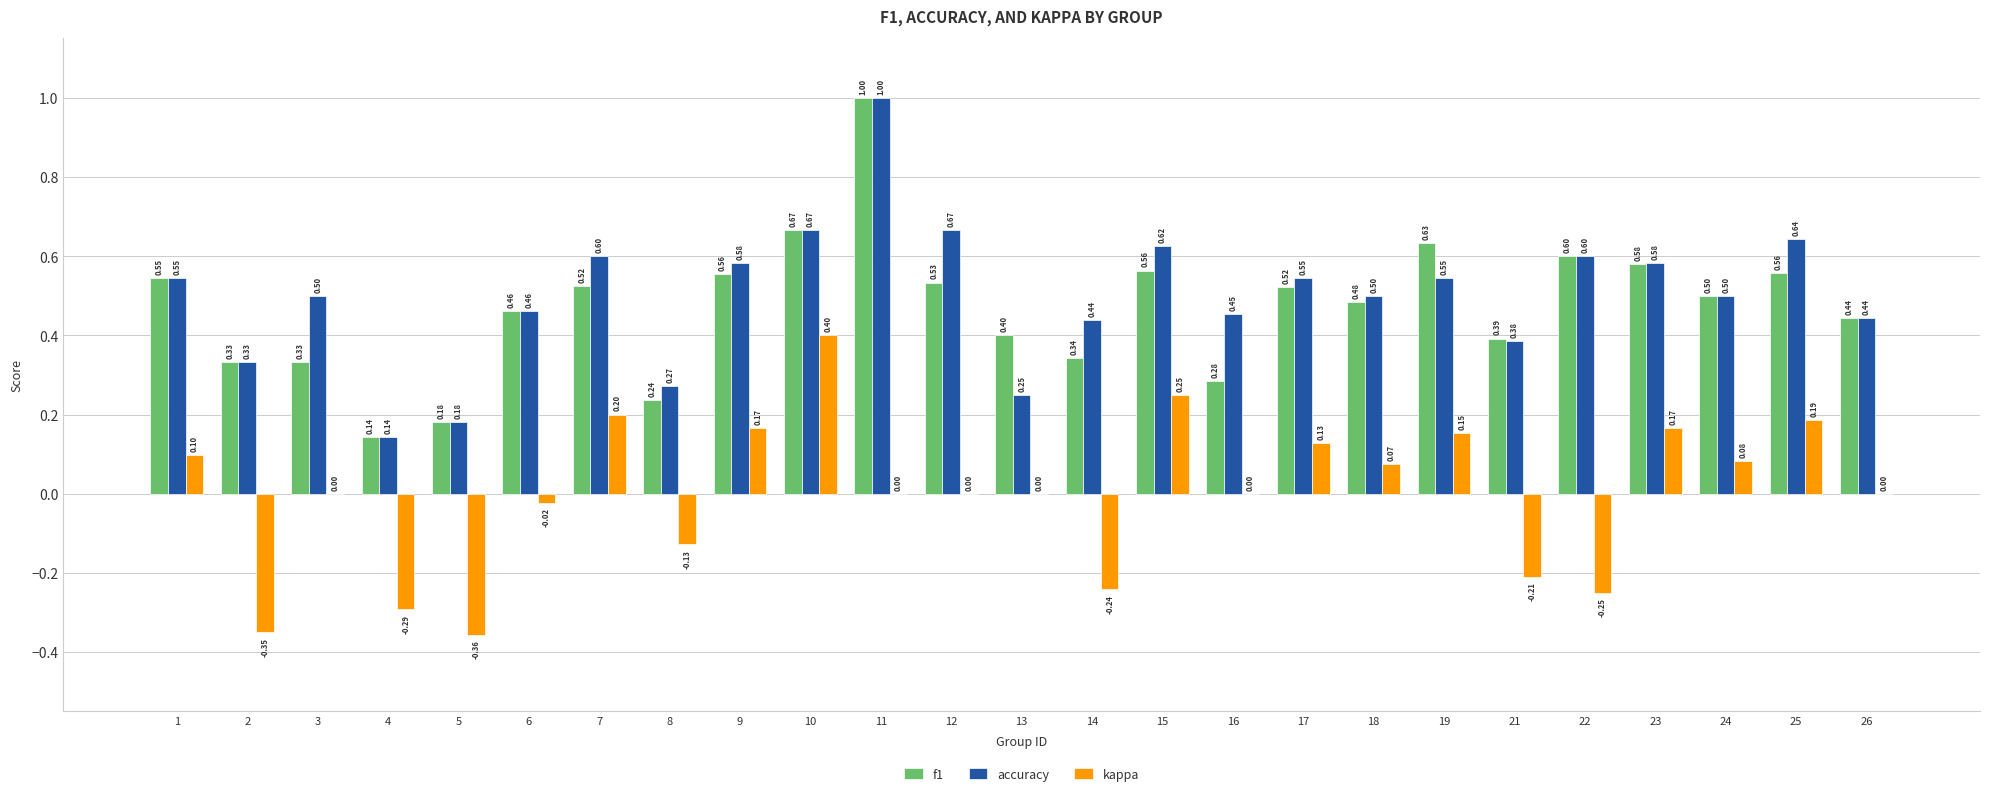

Is it true that f1 equals 0.5 at 2?

False